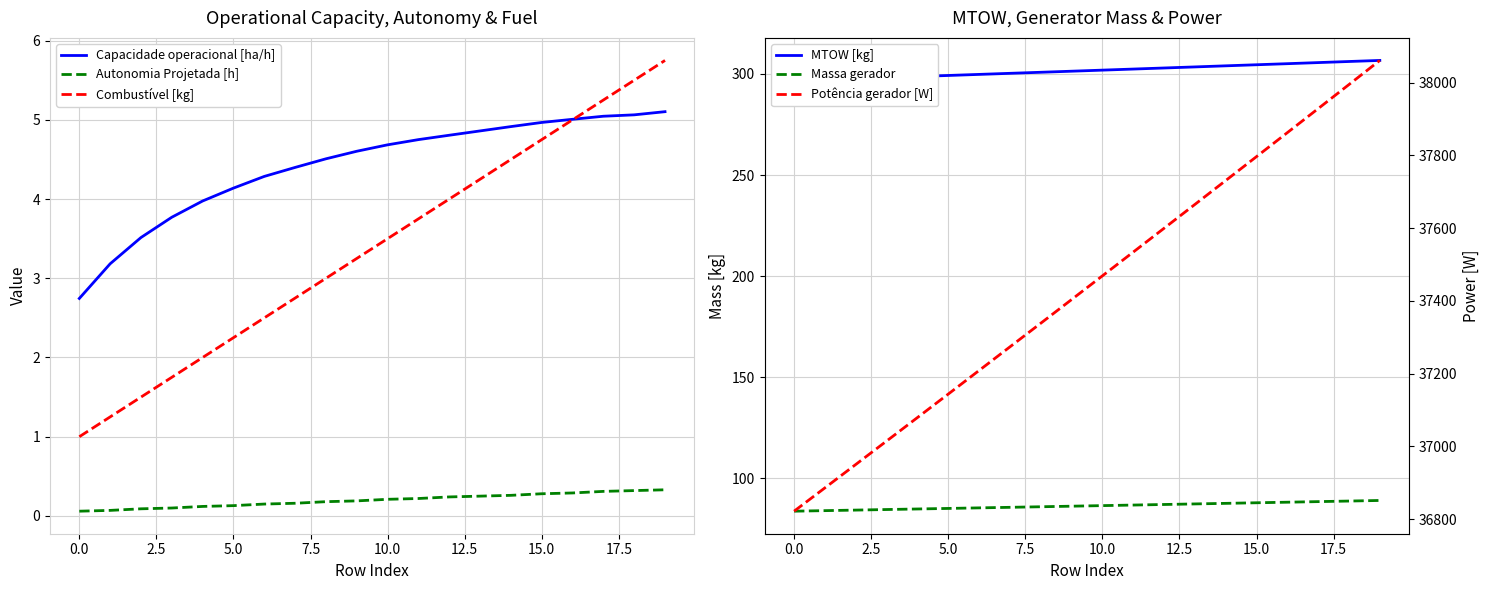

What is the highest value of the Combustível [kg] series?

5.8